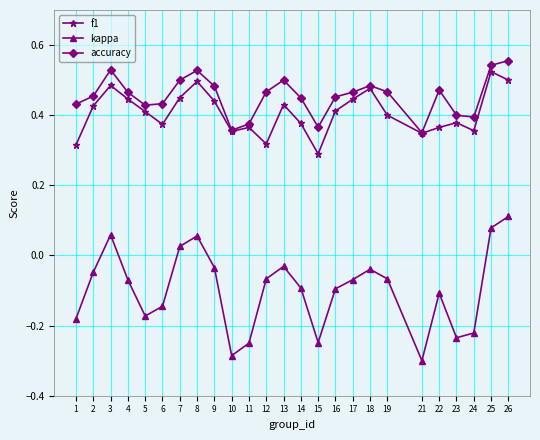

What is the difference between the maximum and second lowest values in the accuracy series?

0.2